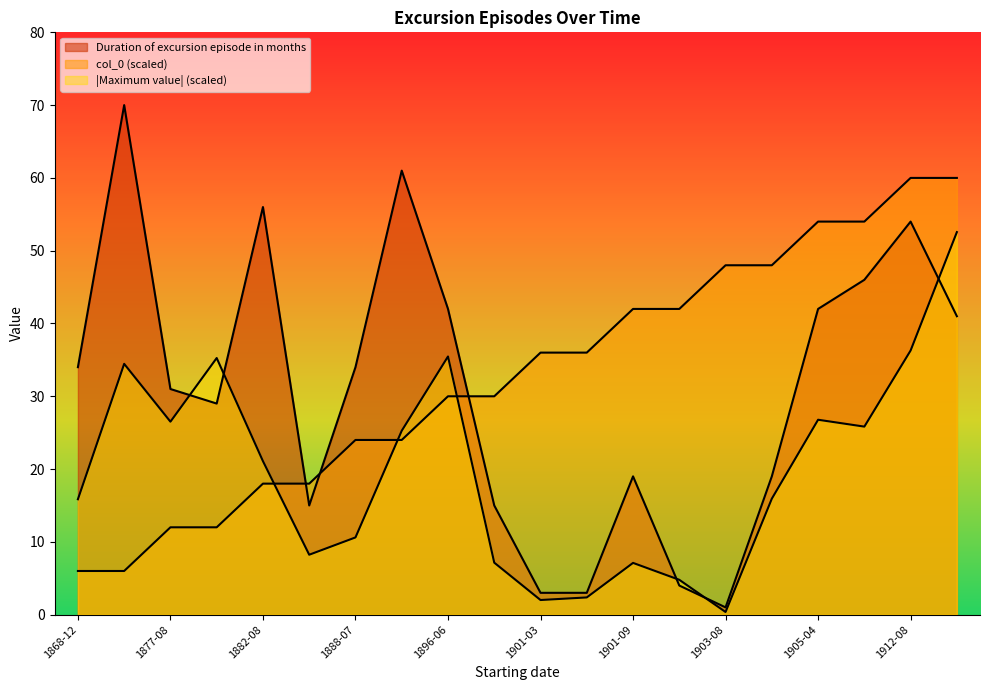

Does the chart display data point markers on the line(s)?

No